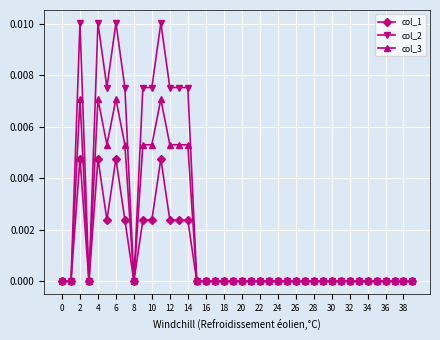

What is the sum of all col_3 values?

0.1